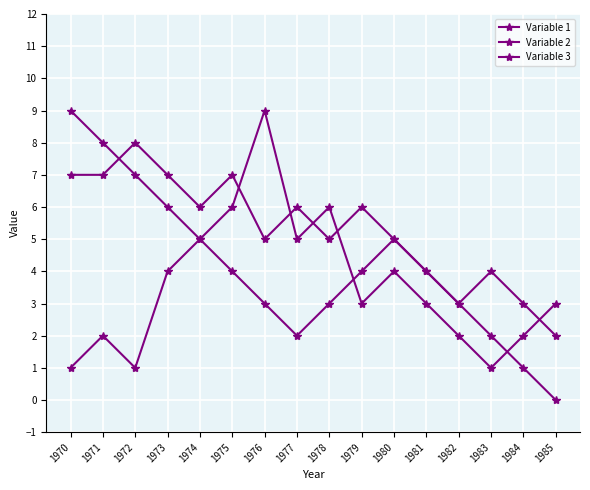

The value of Variable 2 at 1978 is 7. True or false?

False